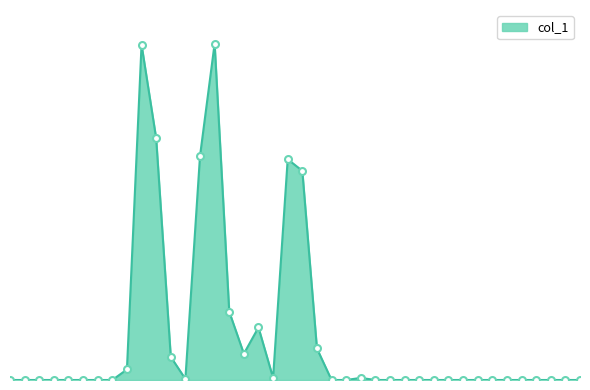

What is the sum of all values?

1698000